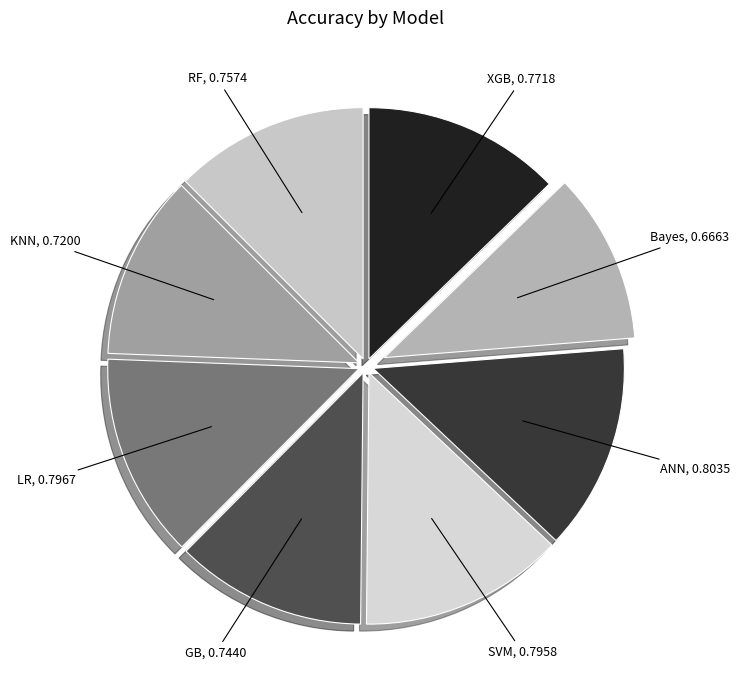

The LR slice represents 3% of the pie. True or false?

False